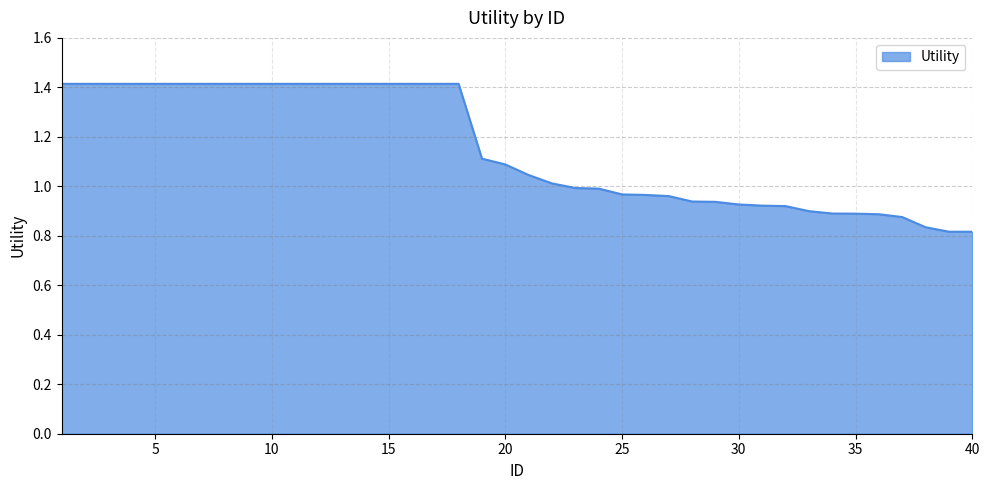

How many lines are shown in the chart?

1